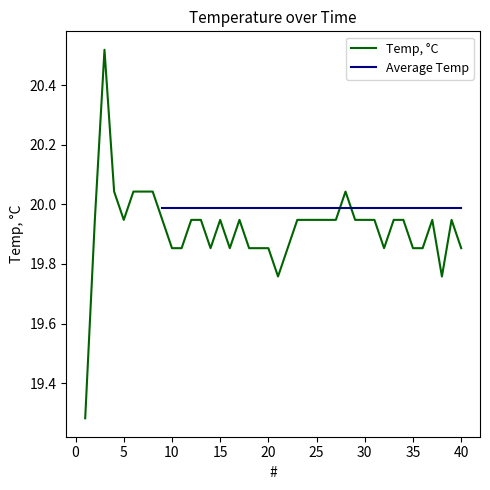

What is the value of the Average Temp point at the 32nd from the left?

20.0